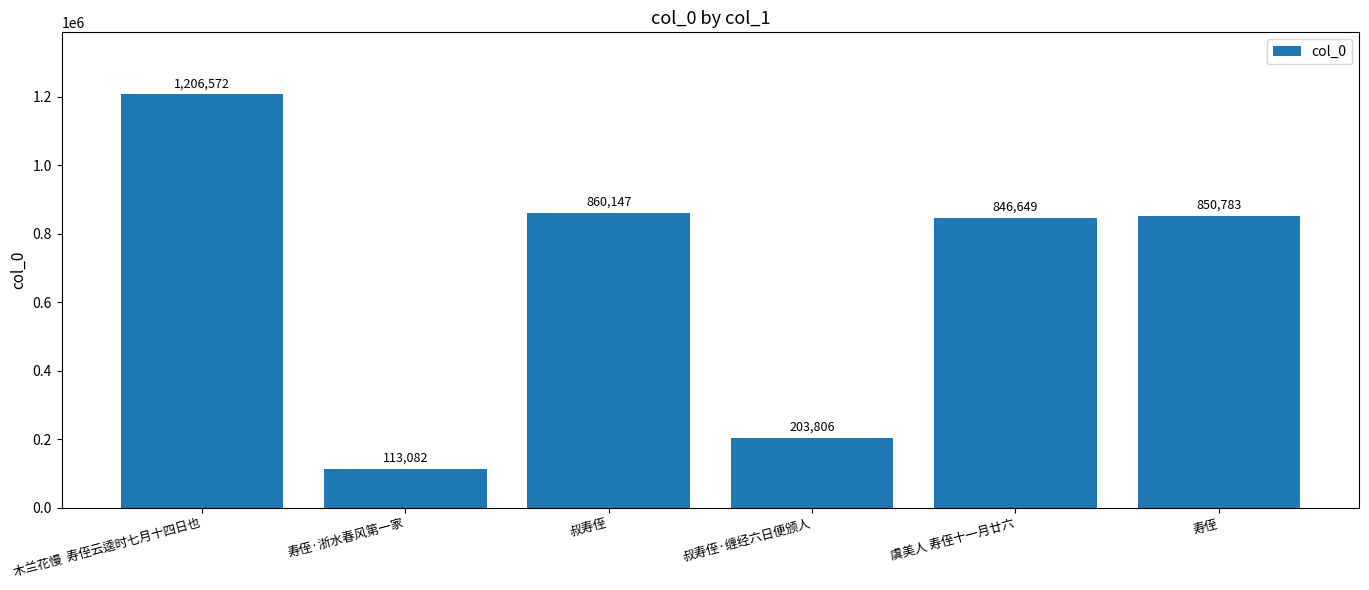

List the labels in order of value, largest first.

木兰花慢  寿侄云逵时七月十四日也, 叔寿侄, 寿侄, 虞美人 寿侄十一月廿六, 叔寿侄·缠经六日便颁人, 寿侄·浙水春风第一家